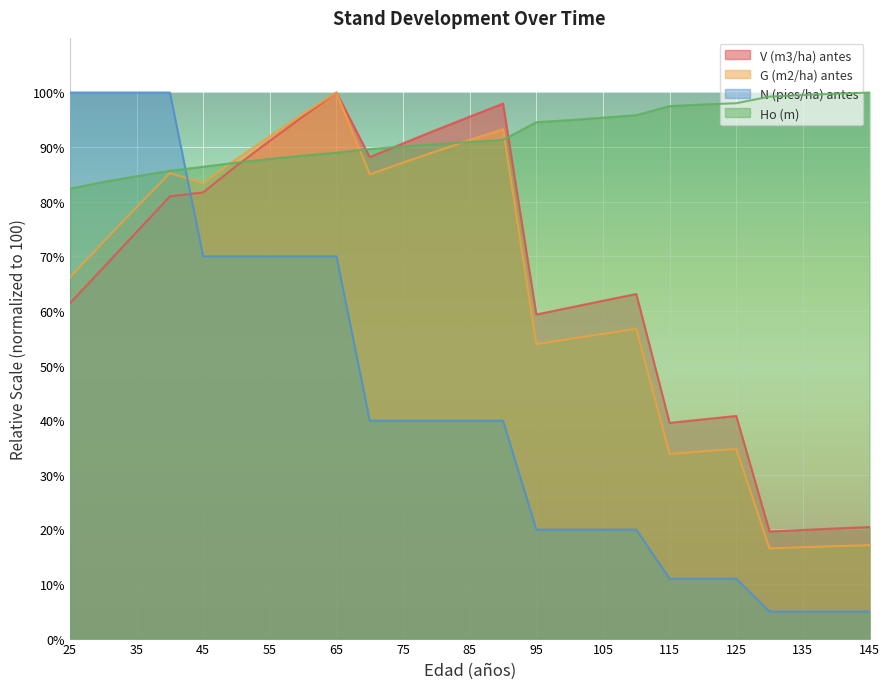

How many times do N (pies/ha) antes and Ho (m) cross each other?

1